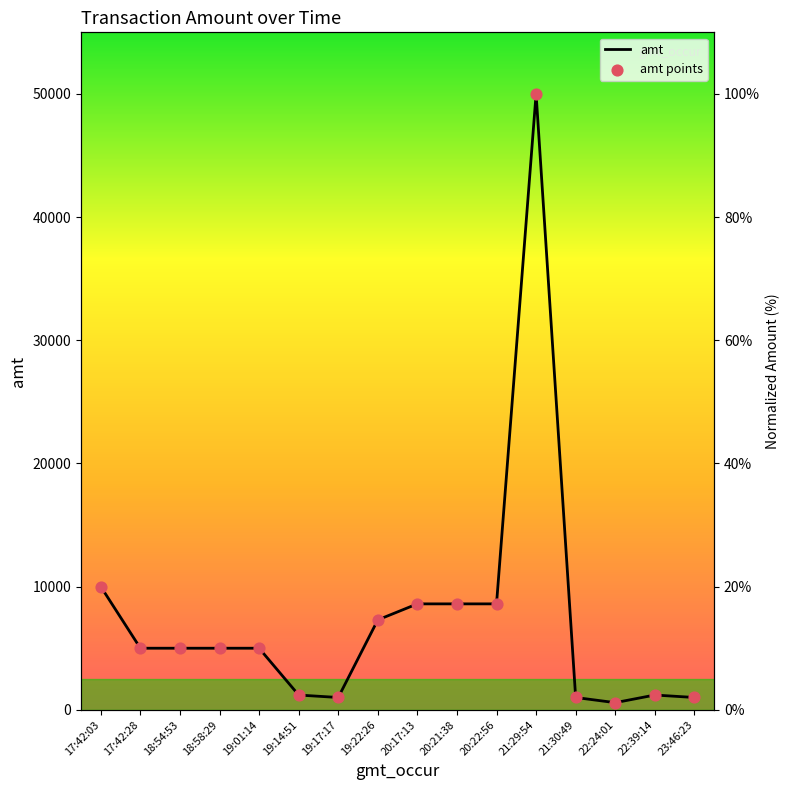

Which series has the largest total across all categories?

amt